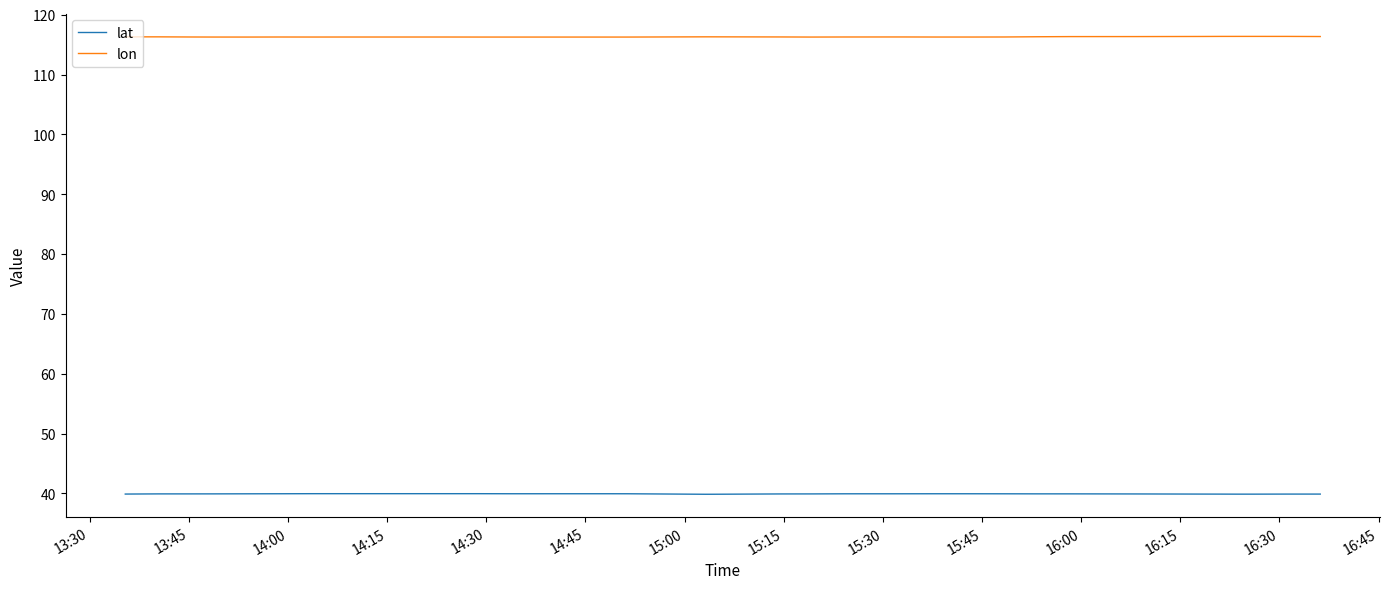

What is the difference between the second highest and second lowest values in the lon series?

0.1